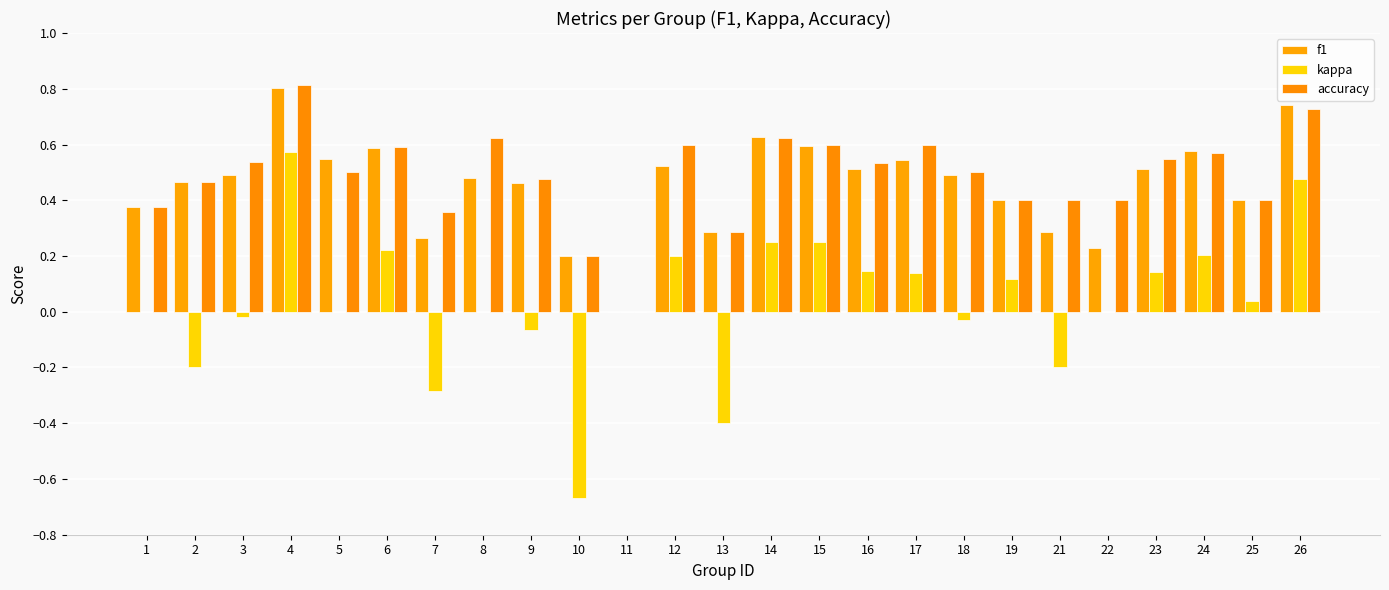

How many data points does each series have?

25